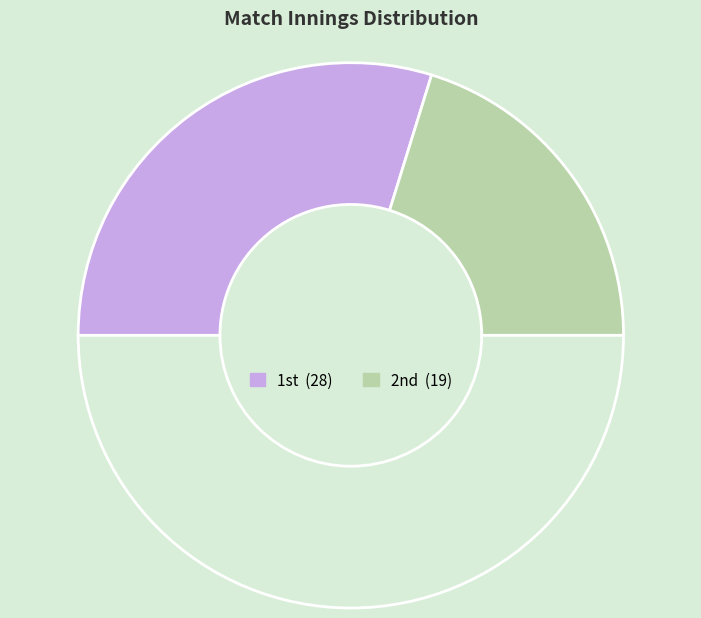

How many slices are in this pie chart?

3